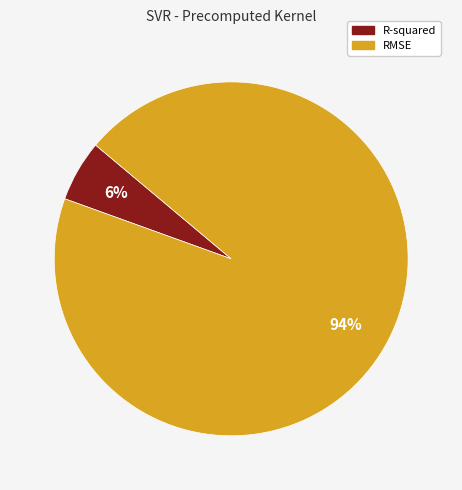

Is it true that RMSE is 82% of the pie?

False